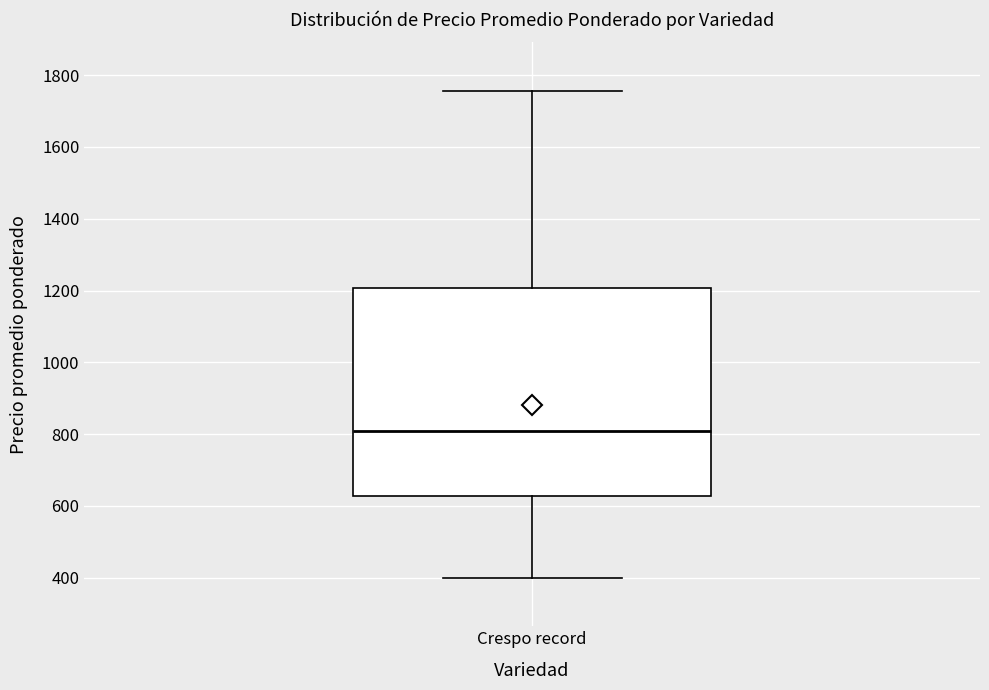

Transcribe this box plot: give where the median line is, the range the box spans, and where the two whiskers end, as read against the y-axis. The values are not printed on the chart, so give them approximately, as read against the axis.

median 800, box 620 to 1200, whiskers 400 to 1760